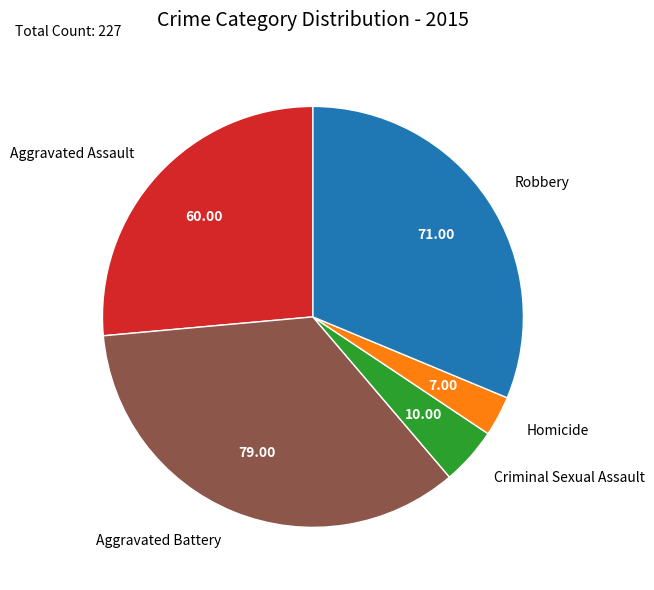

Is there a majority slice in this chart?

No